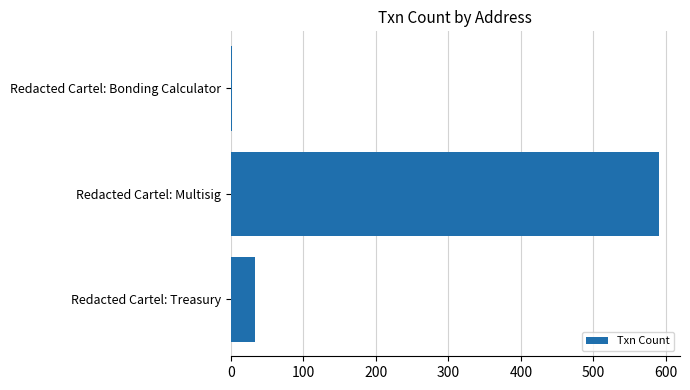

Which has a higher value, Redacted Cartel: Multisig or Redacted Cartel: Bonding Calculator?

Redacted Cartel: Multisig